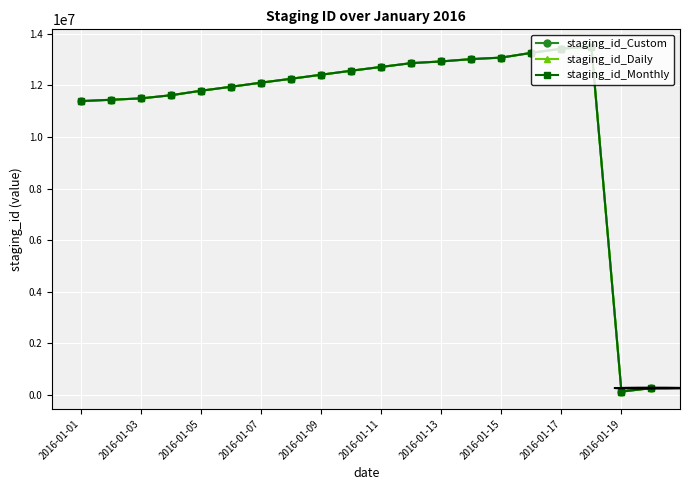

Count the number of categories in the chart.

20